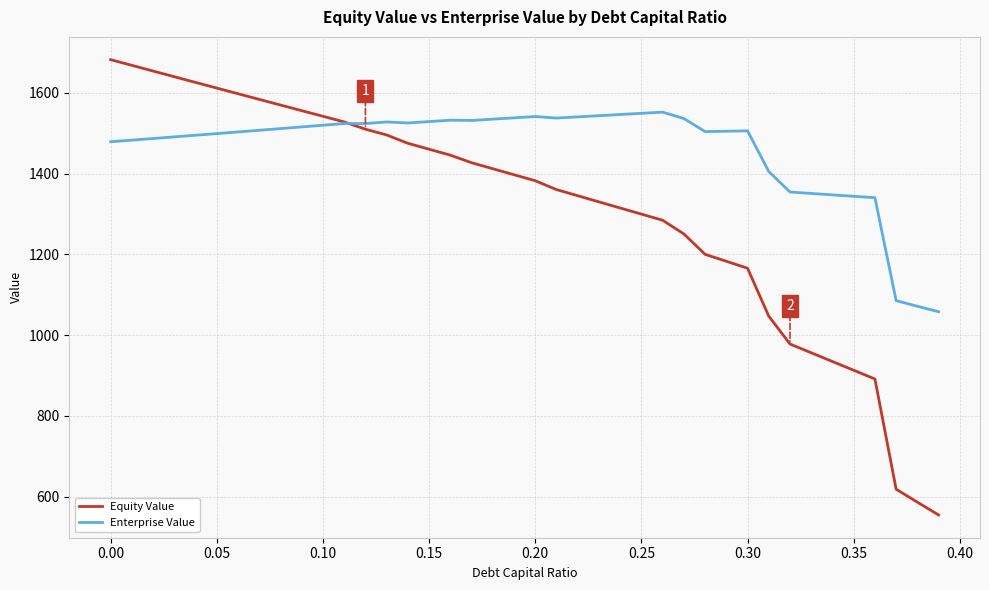

True or false: Enterprise Value and Equity Value intersect in this chart.

True